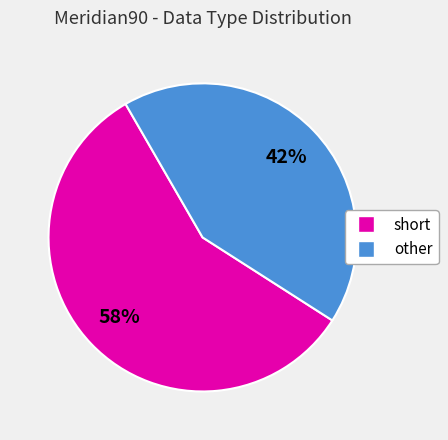

Is the sum of short and other greater than half?

Yes